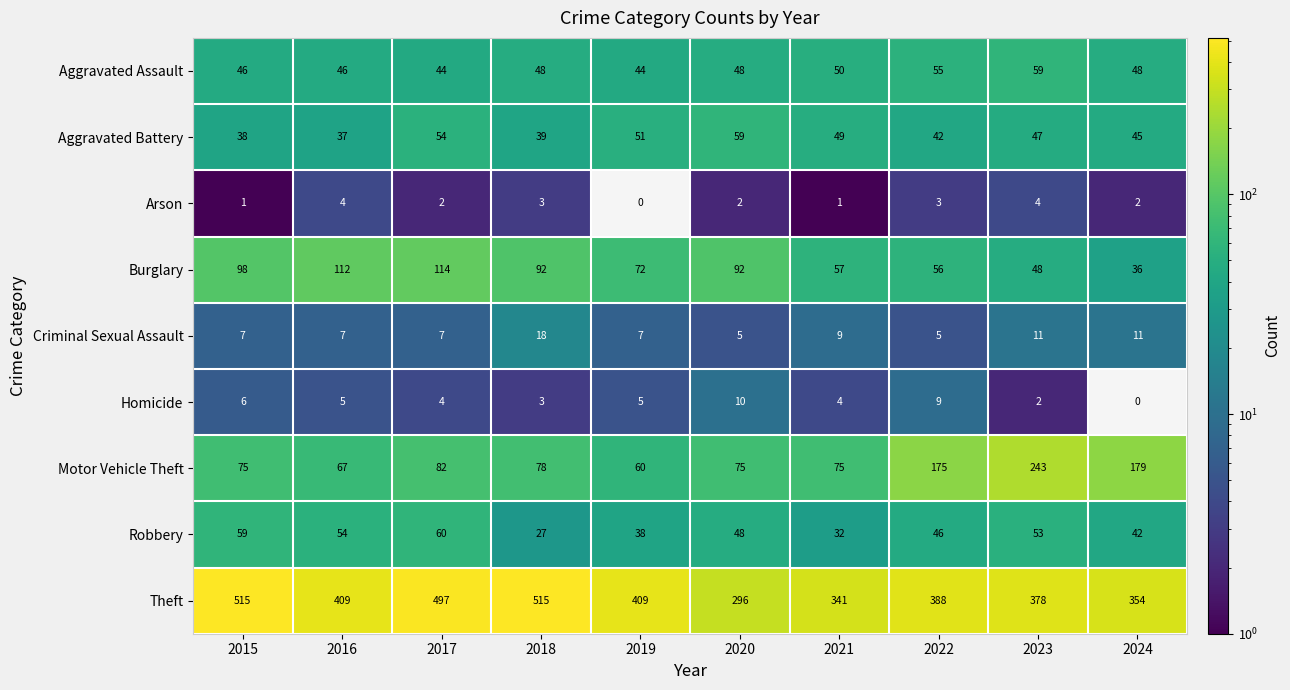

True or false: Theft has a value of 354 at 2024.

True